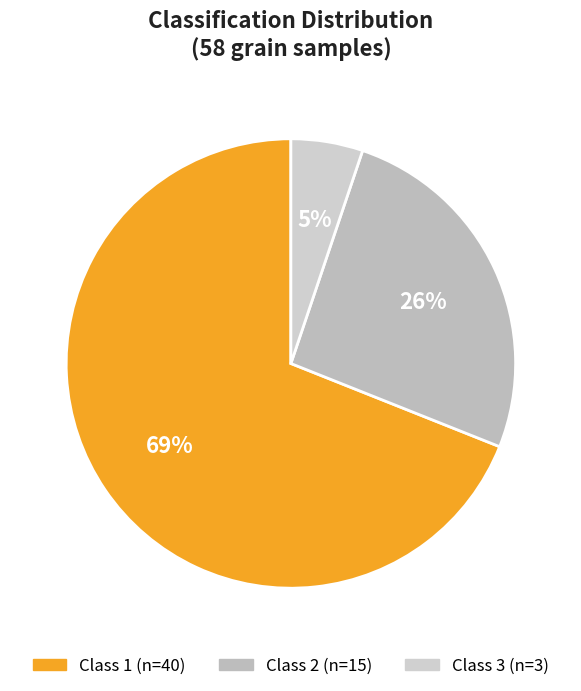

Count the number of slices in the pie.

3